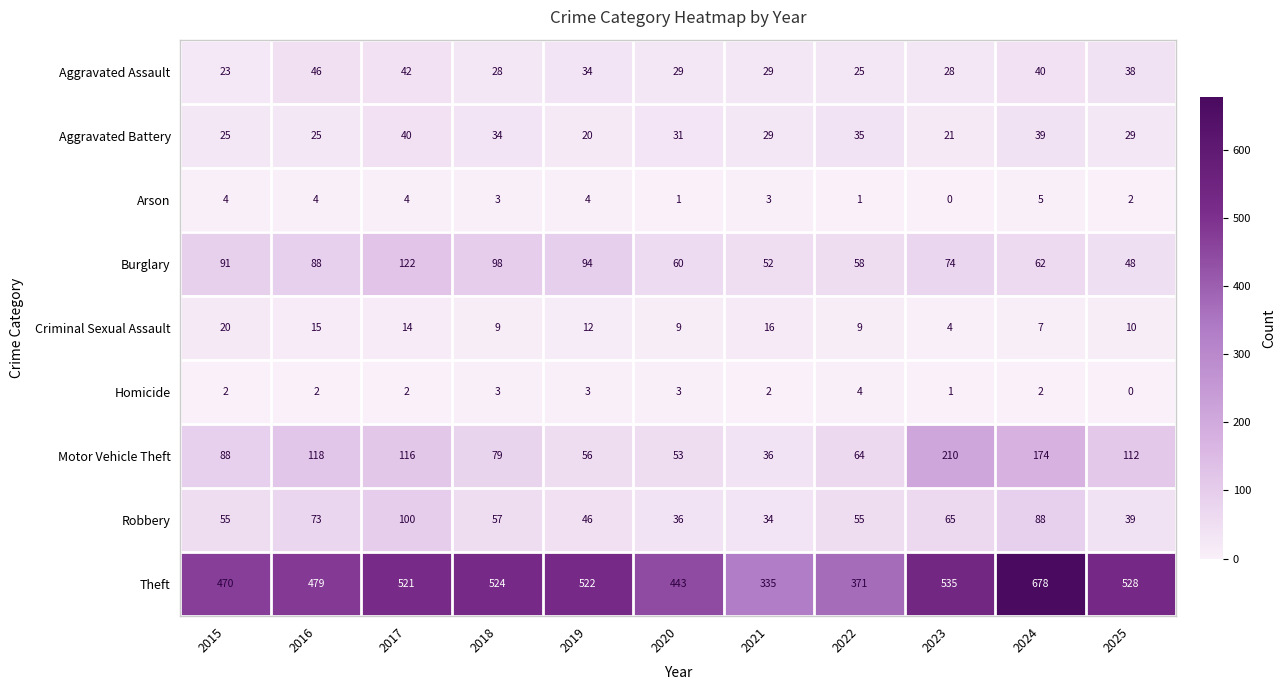

What is the total value across all series at 2025?

806